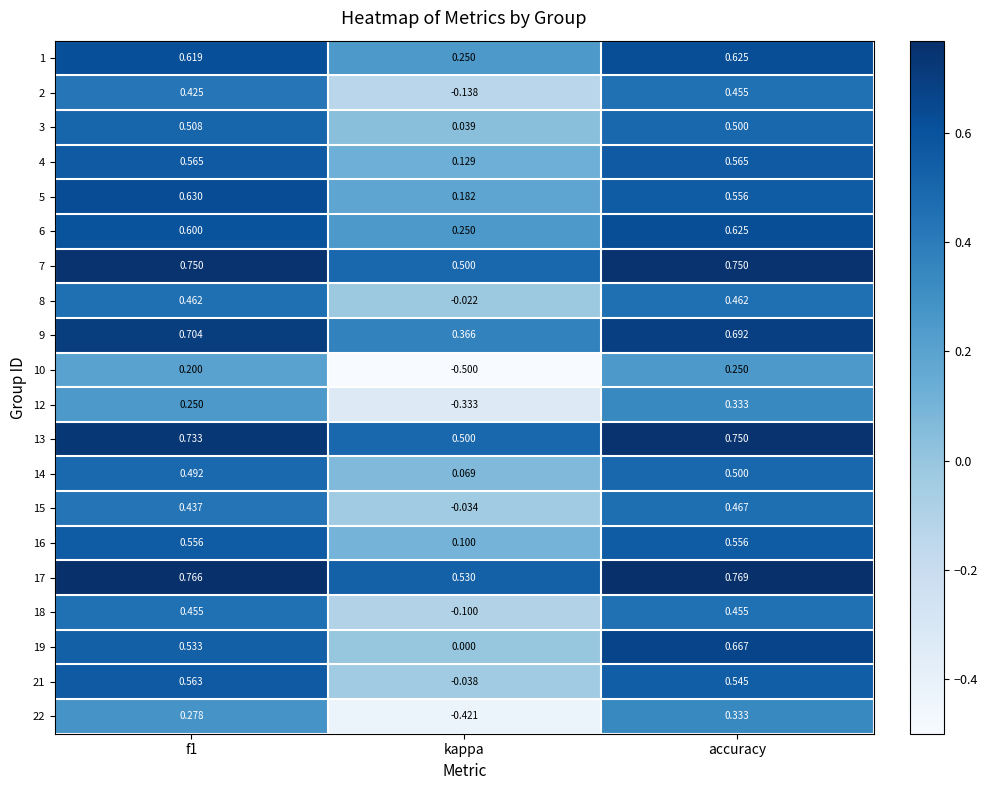

Which category has the highest value across all series?

accuracy